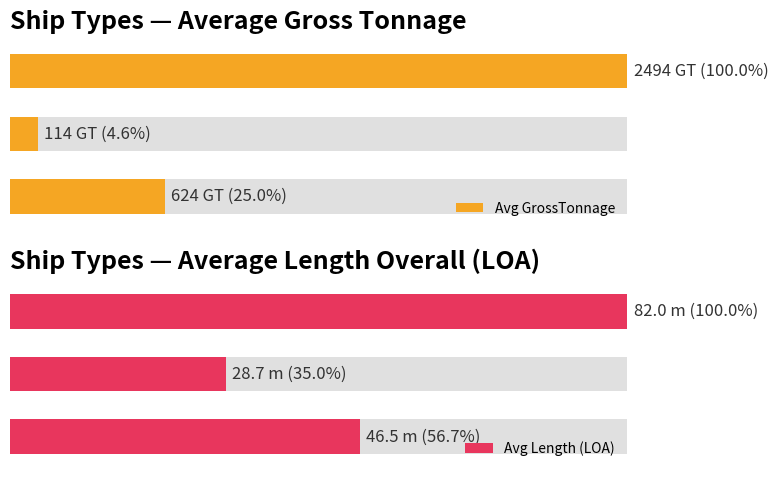

At 0, list the series in order from largest to smallest.

Avg Length (LOA), Avg GrossTonnage